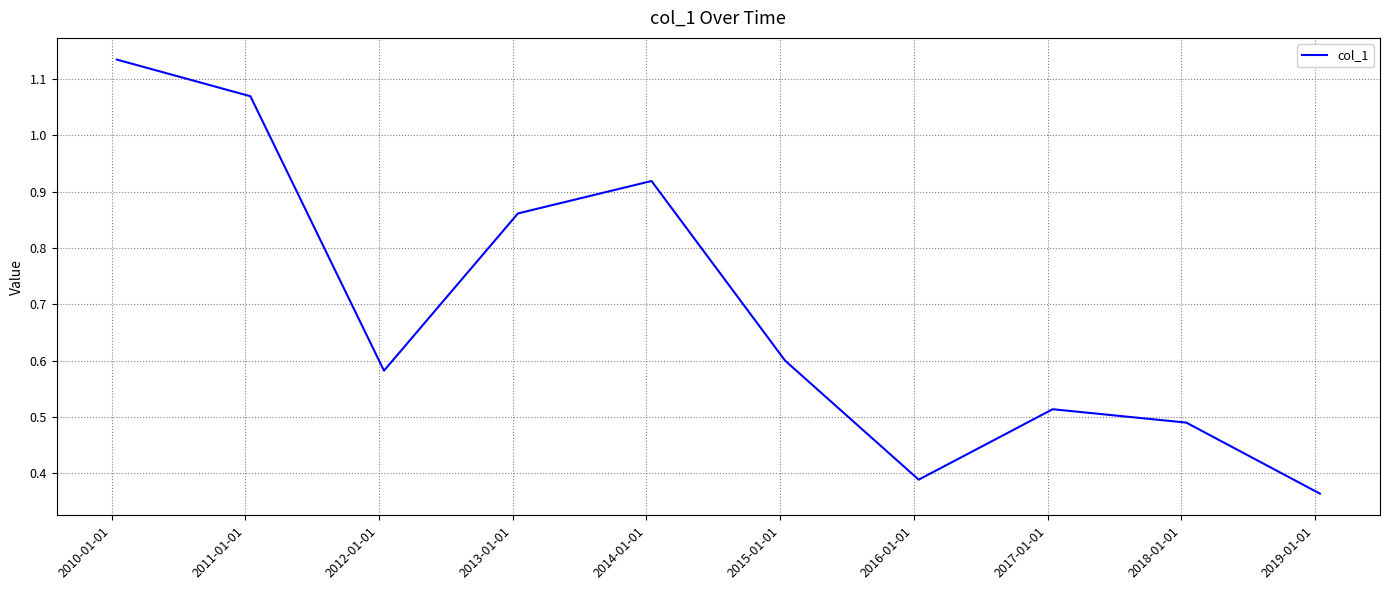

True or false: there are more than 1 points higher than both neighbors.

True